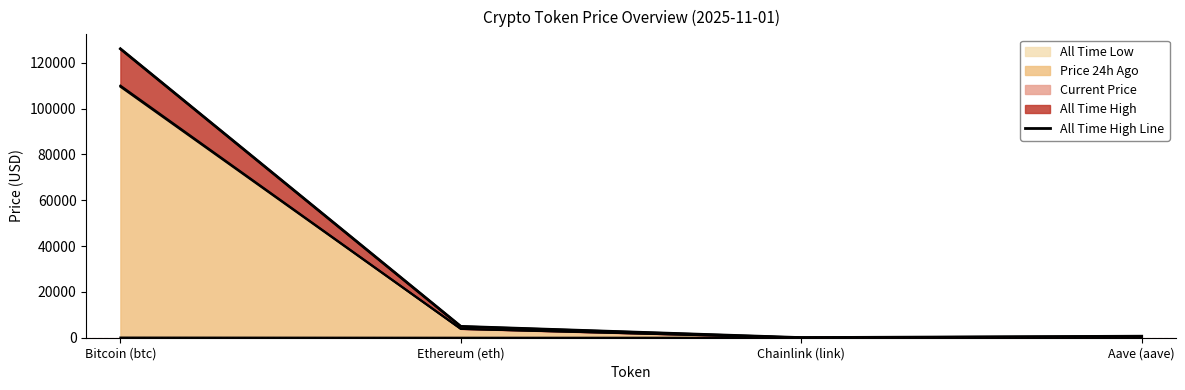

How many data points are less than 4946?

2